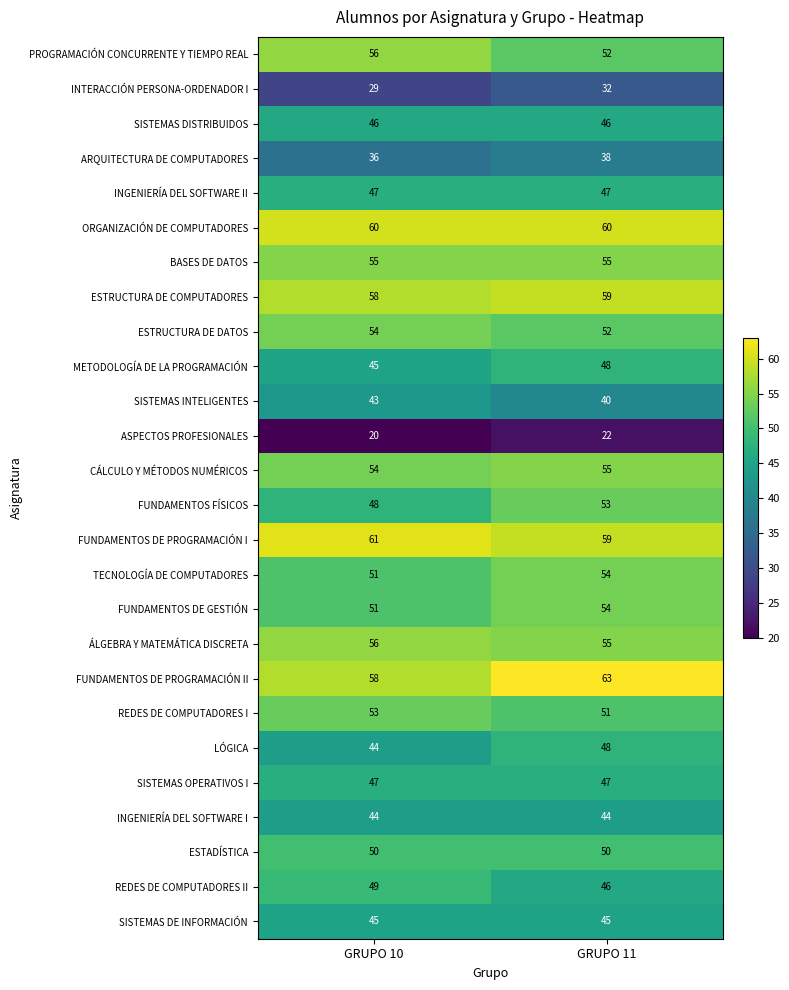

At which category is the sum across all series the highest?

GRUPO 11